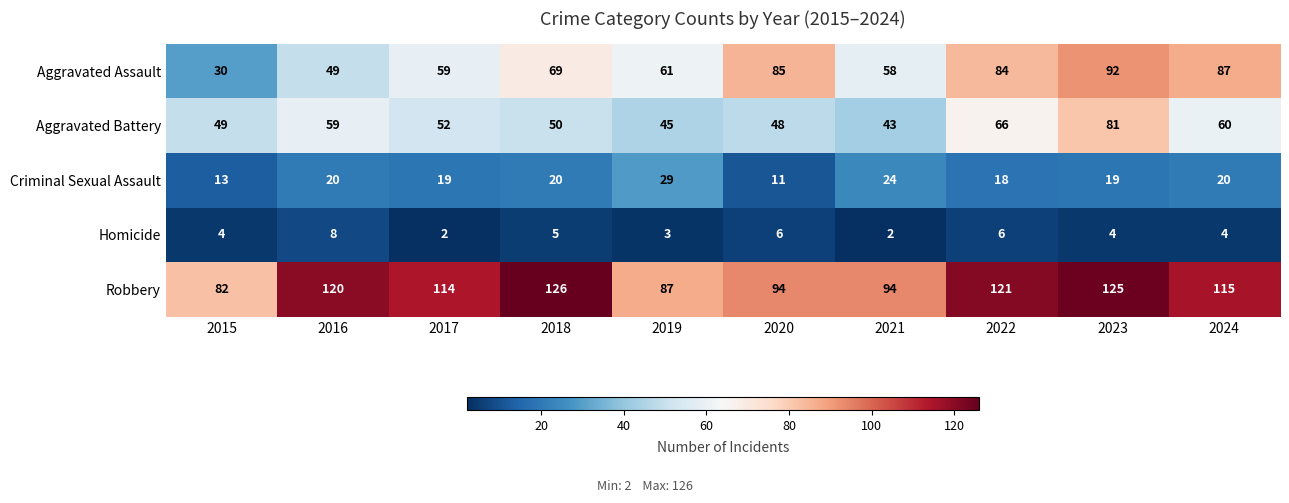

Which series has the widest spread of values?

Aggravated Assault